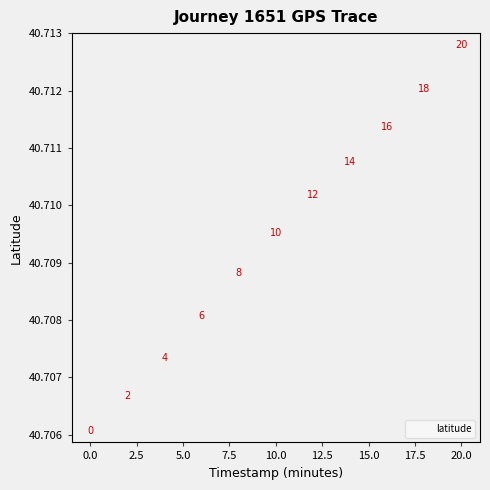

What is the average X value?

10.0